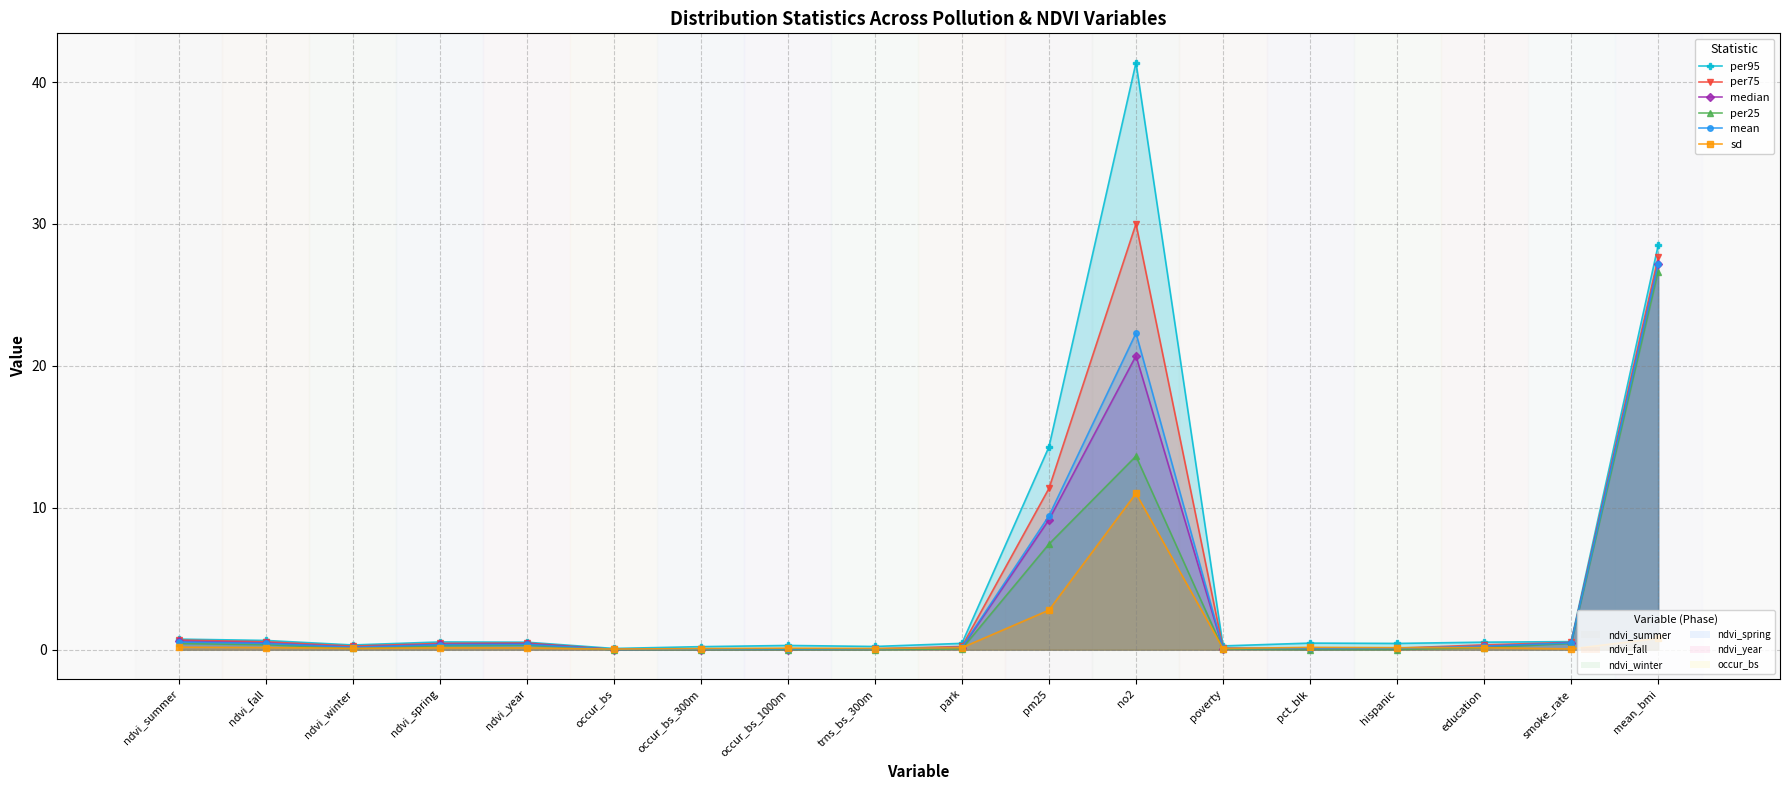

Reading right to left, transcribe all the data shown in this chart.

per95: mean_bmi=28.5	smoke_rate=0.6	education=0.5	hispanic=0.4	pct_blk=0.5	poverty=0.3	no2=41.4	pm25=14.3	park=0.4	trns_bs_300m=0.2	occur_bs_1000m=0.3	occur_bs_300m=0.2	occur_bs=0.1	ndvi_year=0.5	ndvi_spring=0.5	ndvi_winter=0.3	ndvi_fall=0.7	ndvi_summer=0.7
per75: mean_bmi=27.6	smoke_rate=0.5	education=0.3	hispanic=0.1	pct_blk=0.1	poverty=0.1	no2=30.0	pm25=11.4	park=0.2	trns_bs_300m=0.1	occur_bs_1000m=0.1	occur_bs_300m=0.1	occur_bs=0.0	ndvi_year=0.5	ndvi_spring=0.4	ndvi_winter=0.3	ndvi_fall=0.6	ndvi_summer=0.7
median: mean_bmi=27.2	smoke_rate=0.5	education=0.2	hispanic=0.0	pct_blk=0.0	poverty=0.1	no2=20.7	pm25=9.2	park=0.1	trns_bs_300m=0.0	occur_bs_1000m=0.0	occur_bs_300m=0.0	occur_bs=0.0	ndvi_year=0.4	ndvi_spring=0.4	ndvi_winter=0.2	ndvi_fall=0.5	ndvi_summer=0.6
per25: mean_bmi=26.7	smoke_rate=0.4	education=0.1	hispanic=0.0	pct_blk=0.0	poverty=0.0	no2=13.6	pm25=7.4	park=0.1	trns_bs_300m=0.0	occur_bs_1000m=0.0	occur_bs_300m=0.0	occur_bs=0.0	ndvi_year=0.3	ndvi_spring=0.3	ndvi_winter=0.1	ndvi_fall=0.4	ndvi_summer=0.4
mean: mean_bmi=27.2	smoke_rate=0.5	education=0.3	hispanic=0.1	pct_blk=0.1	poverty=0.1	no2=22.3	pm25=9.4	park=0.2	trns_bs_300m=0.1	occur_bs_1000m=0.1	occur_bs_300m=0.0	occur_bs=0.0	ndvi_year=0.4	ndvi_spring=0.4	ndvi_winter=0.2	ndvi_fall=0.4	ndvi_summer=0.5
sd: mean_bmi=0.8	smoke_rate=0.1	education=0.1	hispanic=0.1	pct_blk=0.2	poverty=0.1	no2=11.0	pm25=2.8	park=0.1	trns_bs_300m=0.1	occur_bs_1000m=0.1	occur_bs_300m=0.1	occur_bs=0.0	ndvi_year=0.1	ndvi_spring=0.1	ndvi_winter=0.1	ndvi_fall=0.2	ndvi_summer=0.2